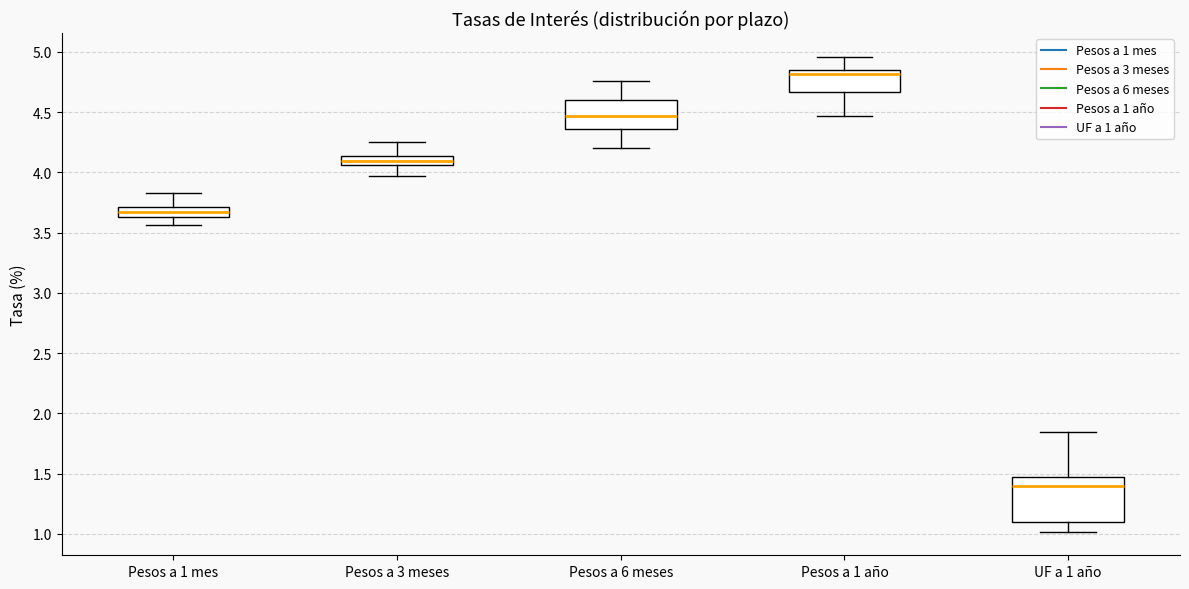

Reading left to right, transcribe this box plot: for each box, give where its median line is, the range the box spans, and where its two whiskers end, as read against the y-axis. The values are not printed on the chart, so give them approximately, as read against the axis.

Pesos a 1 mes: median 3.65 (inside the box), box 3.65 to 3.70, whiskers 3.55 to 3.85
Pesos a 3 meses: median 4.10, box 4.05 to 4.15, whiskers 3.95 to 4.25
Pesos a 6 meses: median 4.45, box 4.35 to 4.60, whiskers 4.20 to 4.75
Pesos a 1 año: median 4.80, box 4.65 to 4.85, whiskers 4.45 to 4.95
UF a 1 año: median 1.40, box 1.10 to 1.45, whiskers 1.00 to 1.85